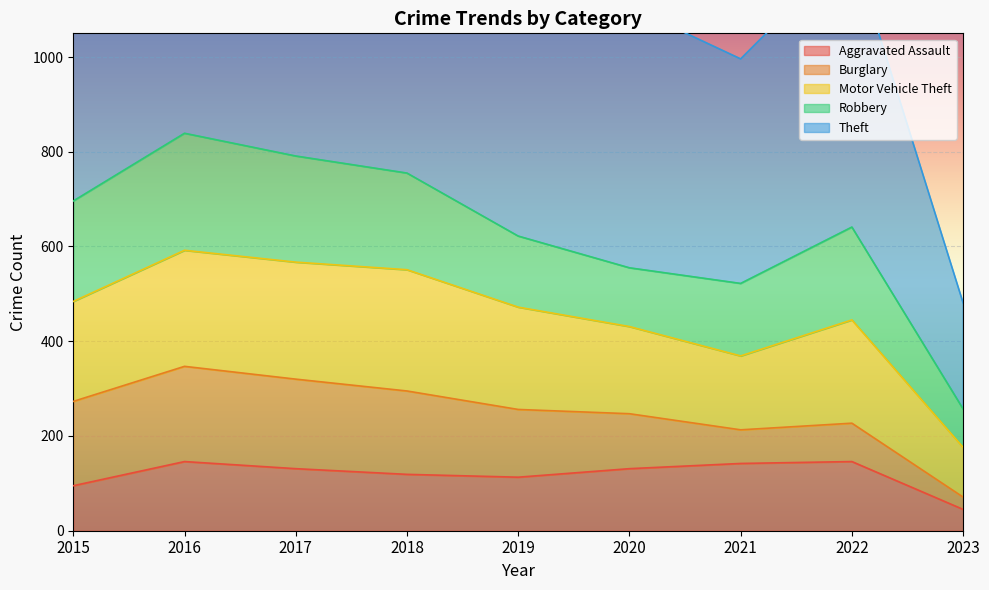

Reading right to left, what are all the values shown in this chart?

Aggravated Assault: 2023=45	2022=146	2021=142	2020=131	2019=113	2018=119	2017=131	2016=146	2015=95
Burglary: 2023=26	2022=81	2021=71	2020=116	2019=143	2018=176	2017=189	2016=201	2015=178
Motor Vehicle Theft: 2023=105	2022=218	2021=156	2020=184	2019=216	2018=256	2017=247	2016=245	2015=211
Robbery: 2023=81	2022=196	2021=153	2020=124	2019=150	2018=204	2017=224	2016=247	2015=212
Theft: 2023=224	2022=590	2021=474	2020=551	2019=841	2018=856	2017=916	2016=858	2015=774